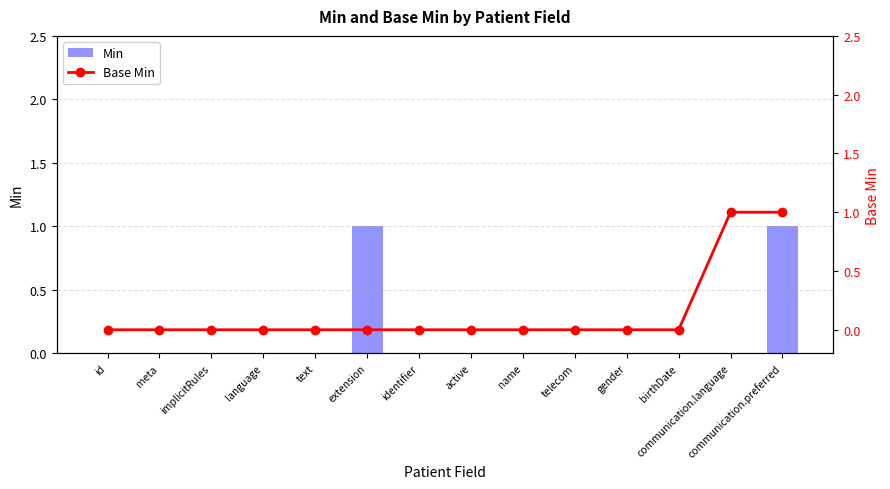

Which series has the widest spread of values?

Min